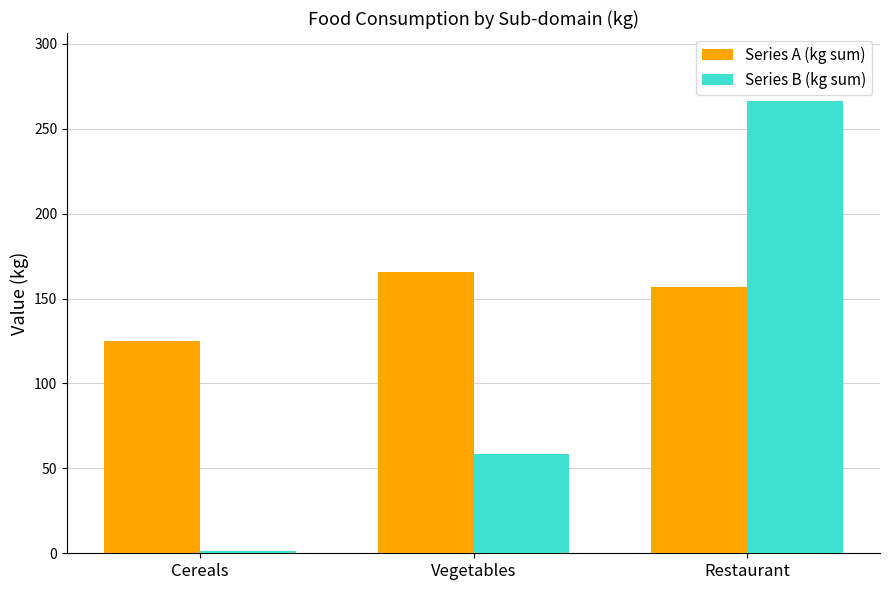

Is the value of Series A (kg sum) at Vegetables greater than the value of Series B (kg sum) at Vegetables?

Yes